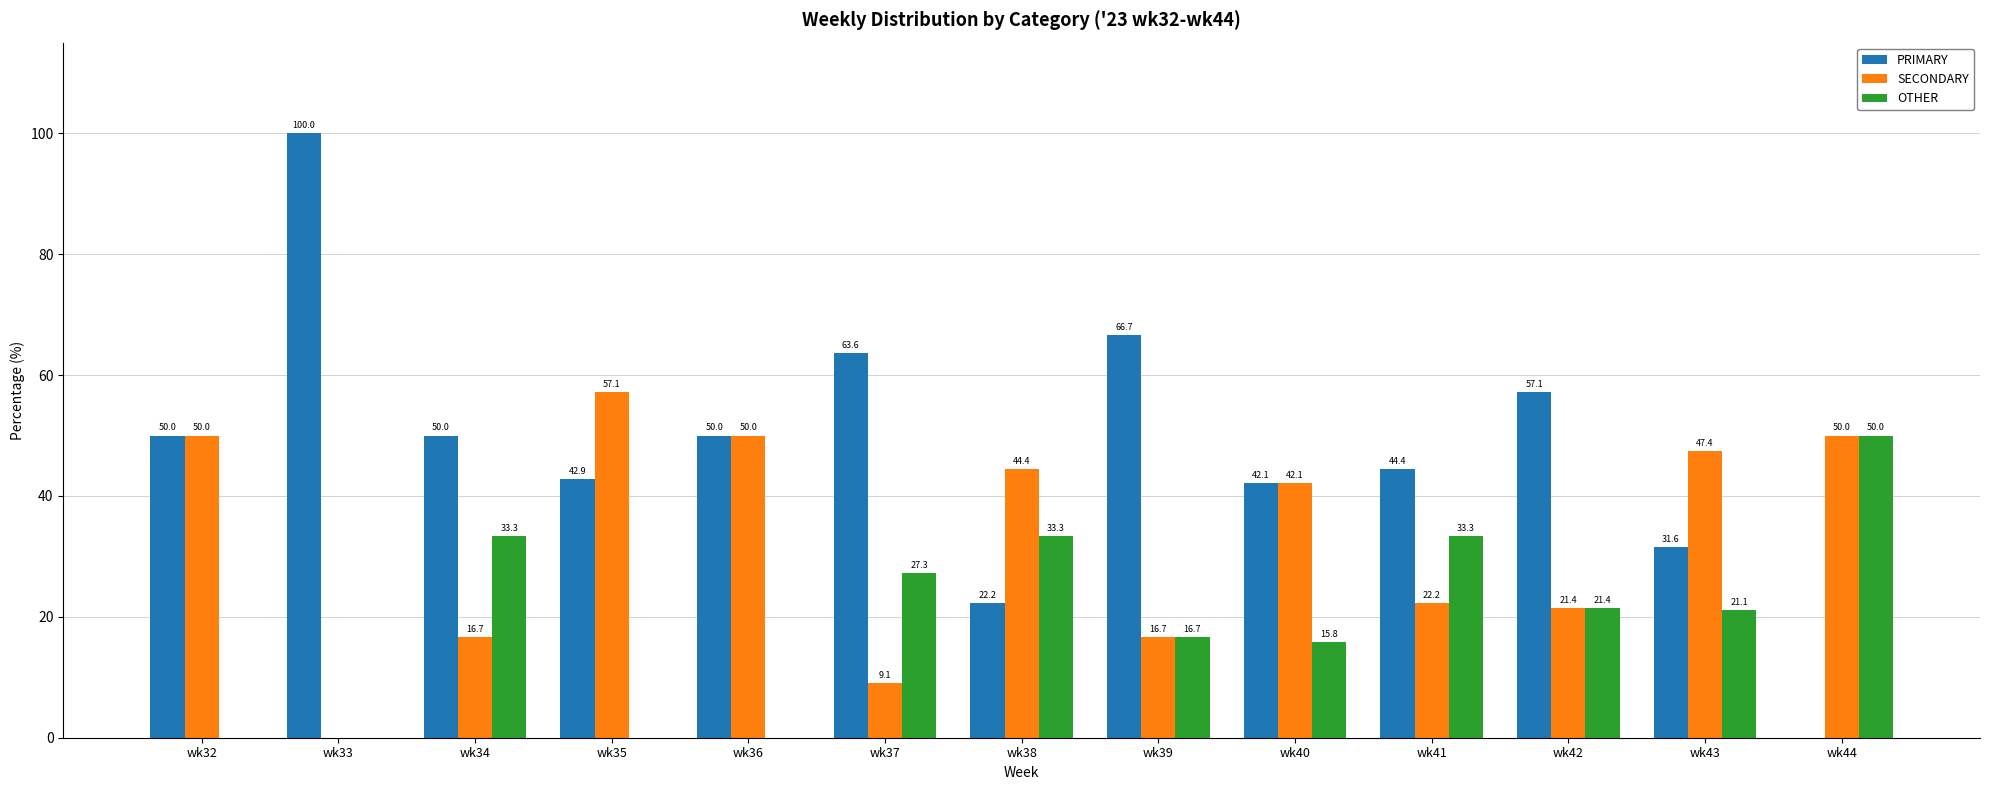

What is the sum of all OTHER values?

252.2